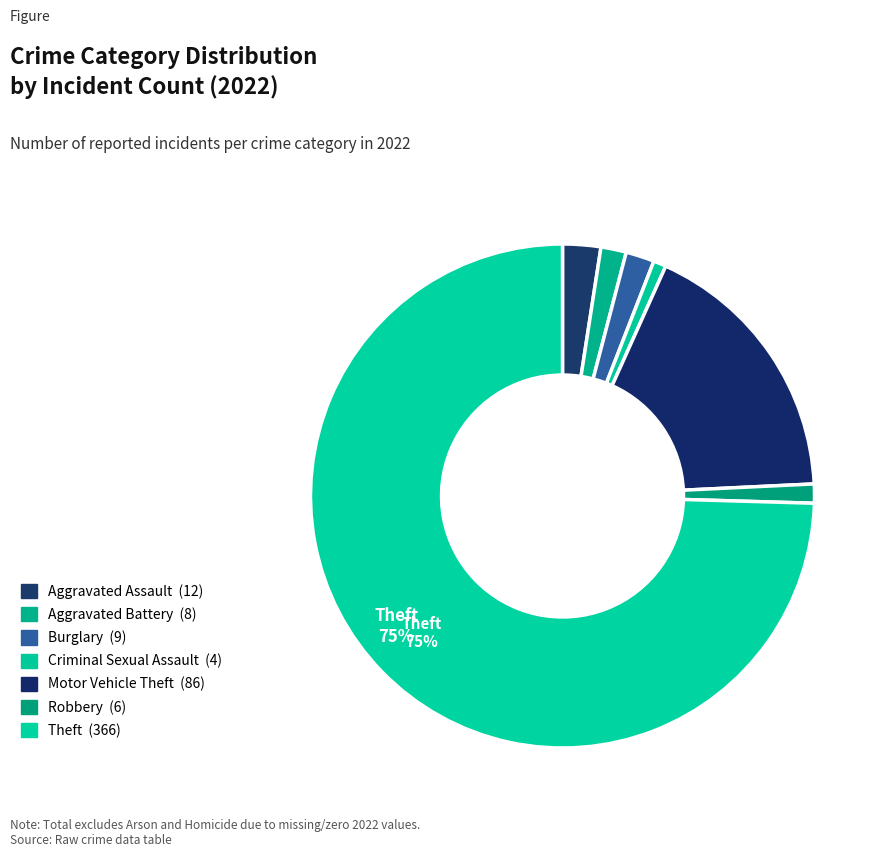

To the nearest percent, what portion does Burglary represent?

2%